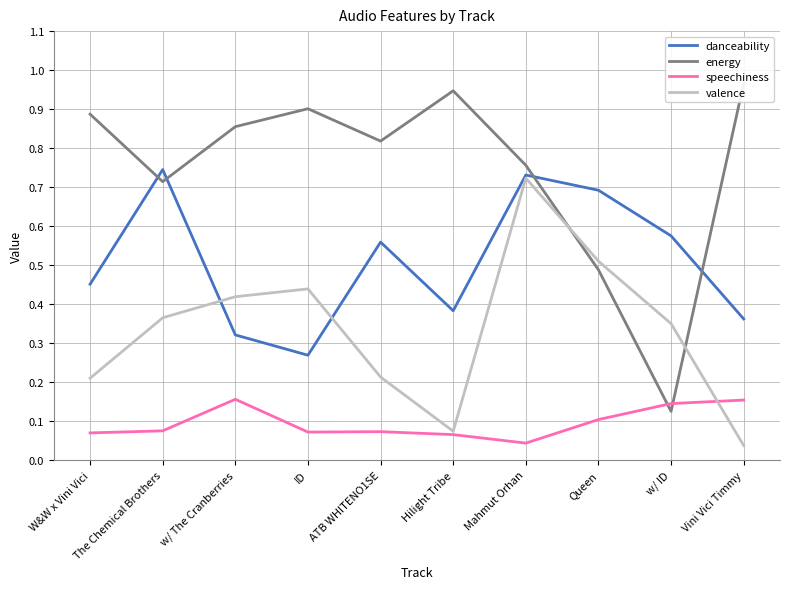

At which category is the sum across all series the highest?

Mahmut Orhan